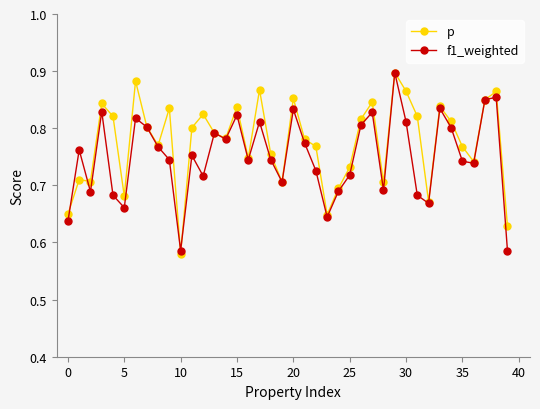

At how many categories does at least one series exceed 0?

40